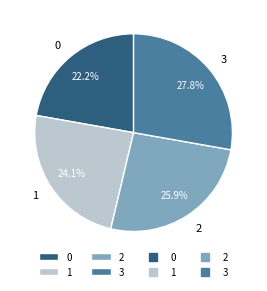

How many segments does this pie chart have?

4